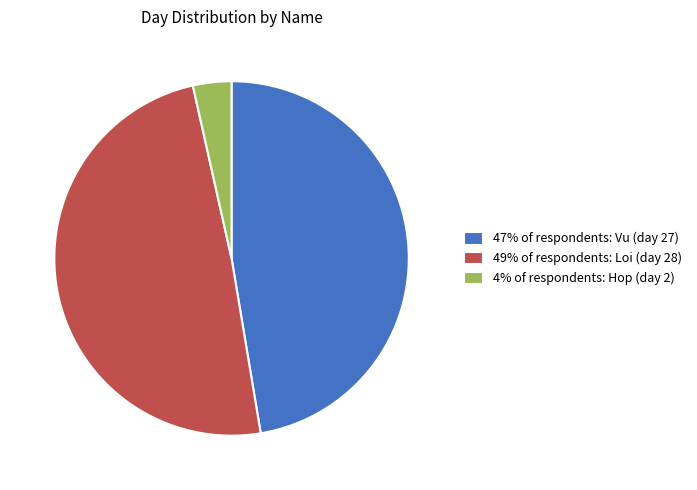

Which slice is the largest?

49% of respondents: Loi (day 28)